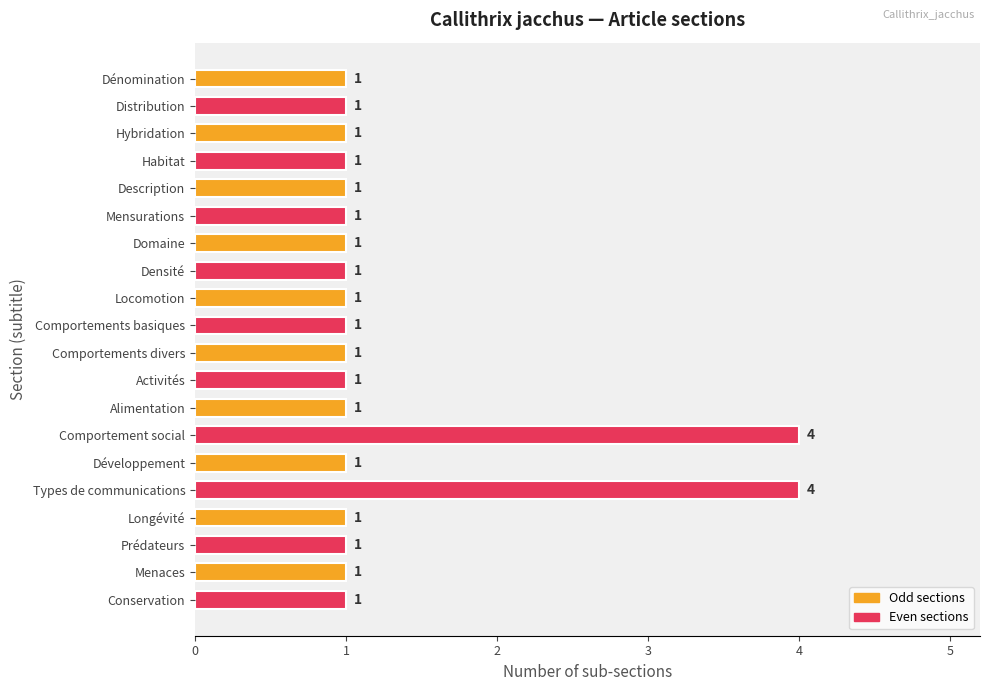

Approximately how many times larger is the value at Longévité compared to Hybridation?

1.0